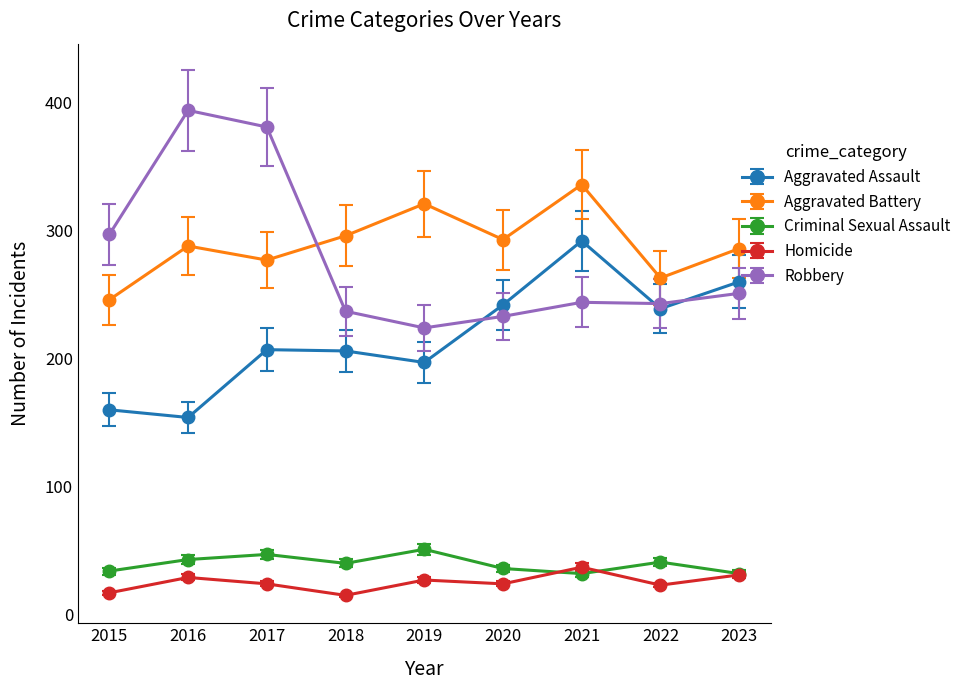

True or false: Aggravated Battery and Aggravated Assault cross at least once.

False